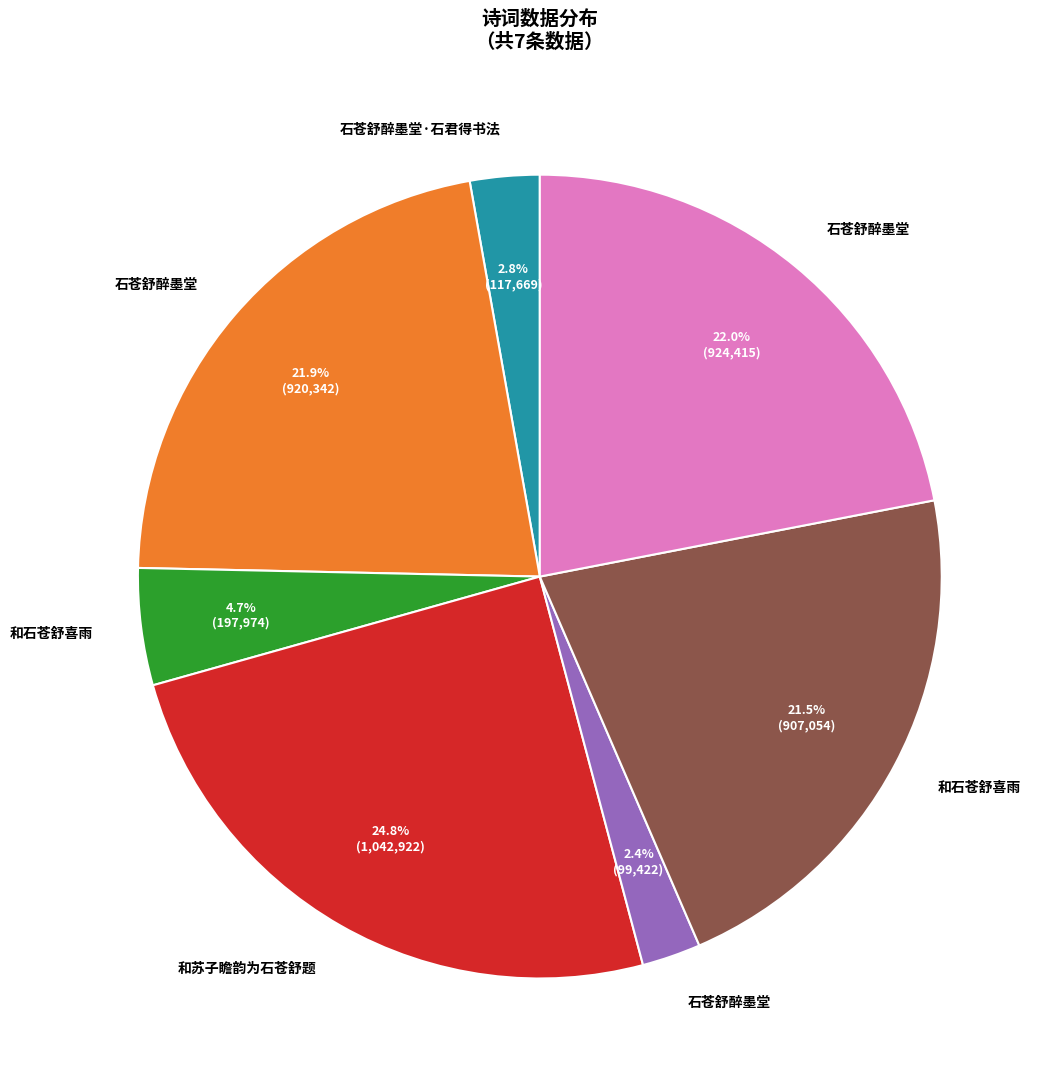

Does any single category account for the majority?

No